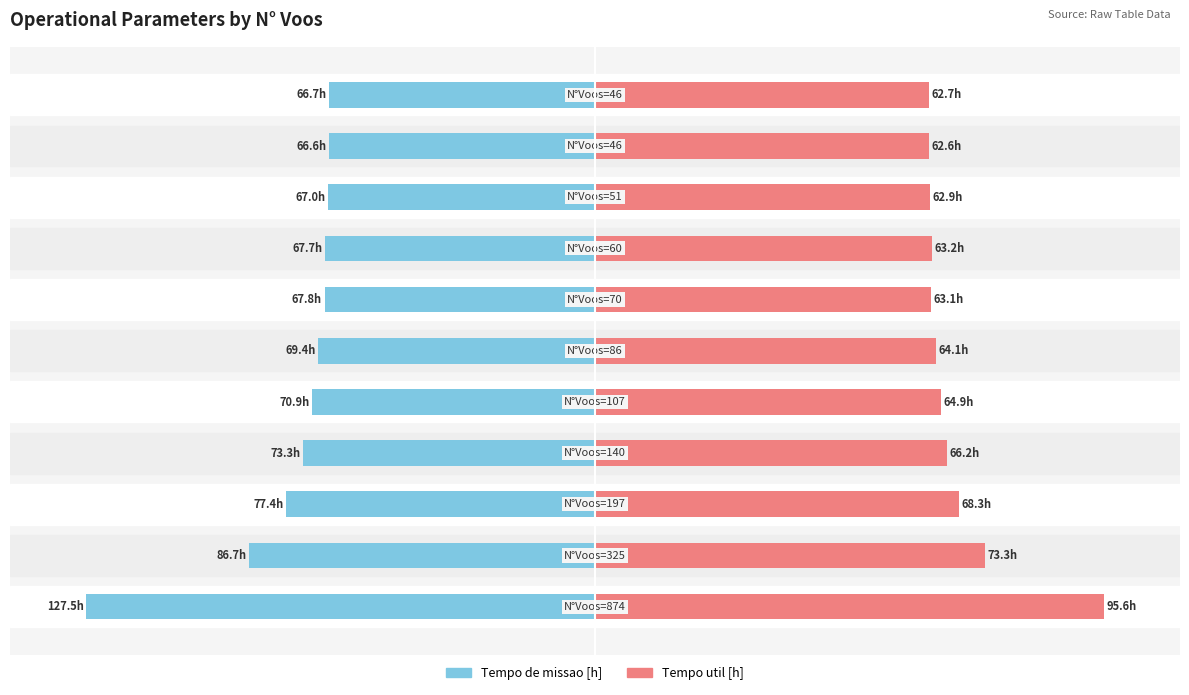

Between −100 and 50, which is larger?

50